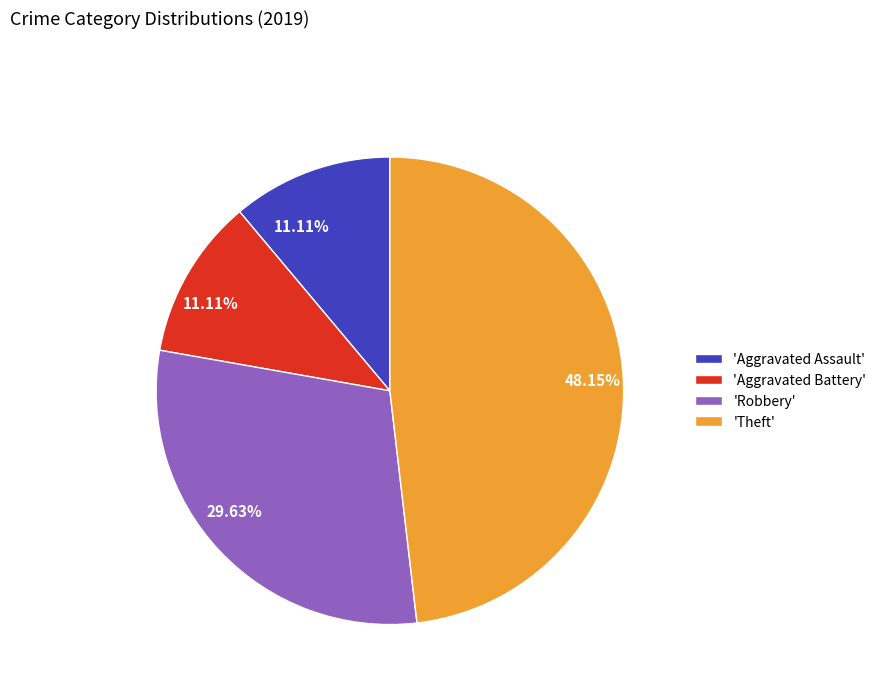

How many segments does this pie chart have?

4